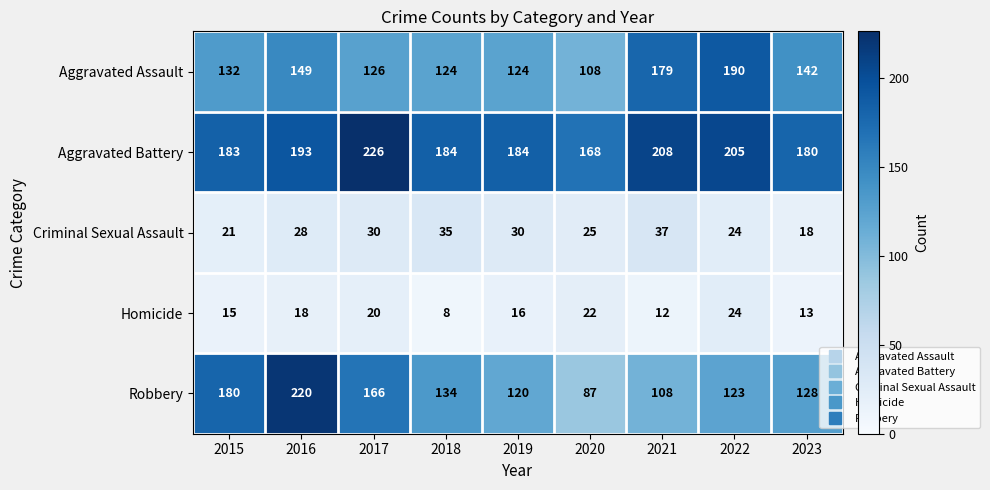

How many data points does each series have?

9